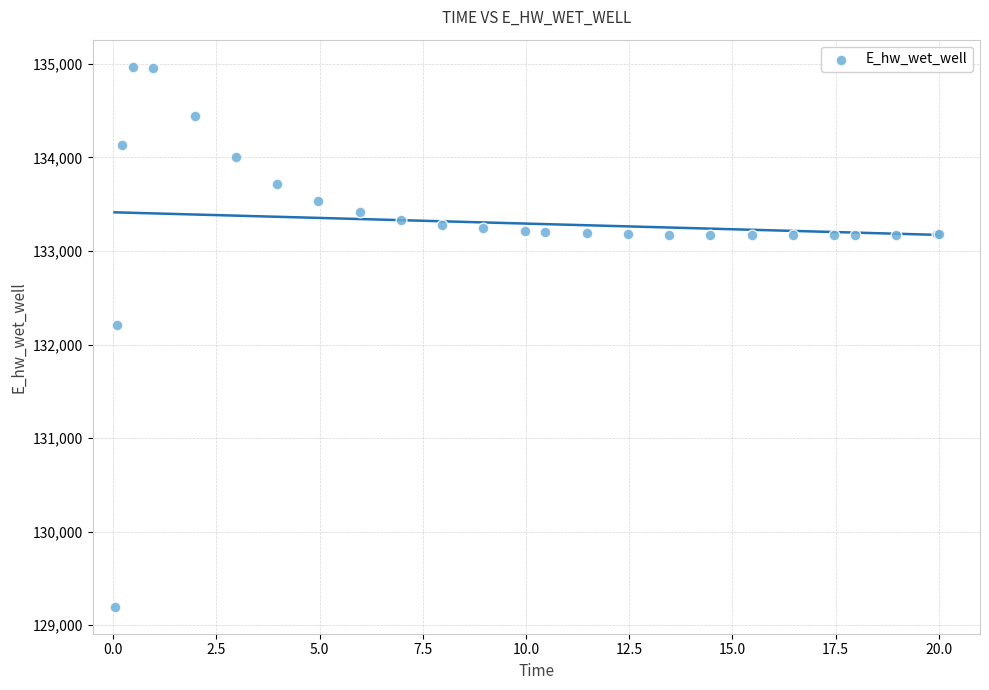

What Y value in the scatter plot is closest to 132083?

132210.2